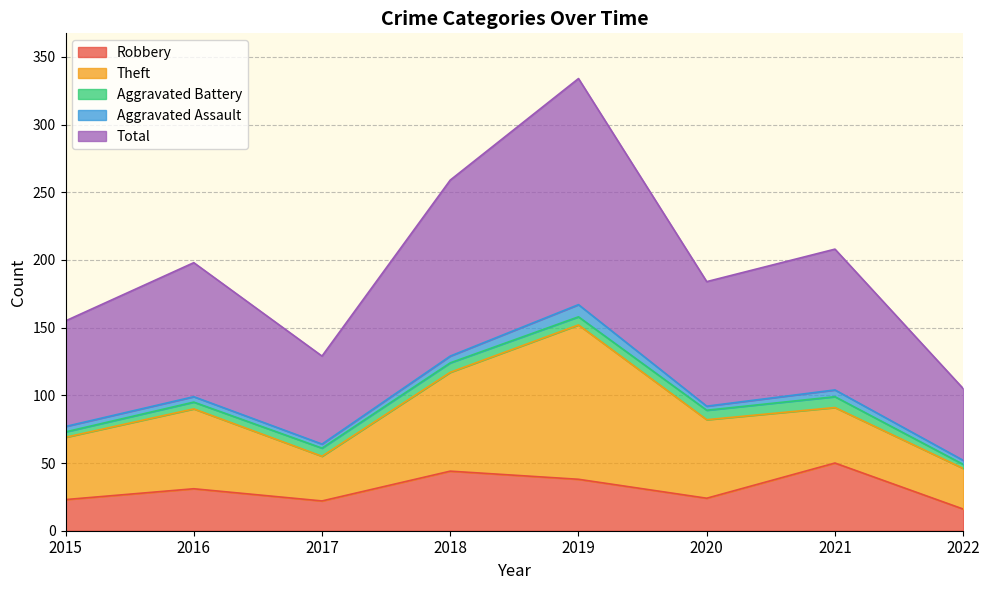

True or false: Aggravated Battery and Total cross at least once.

False